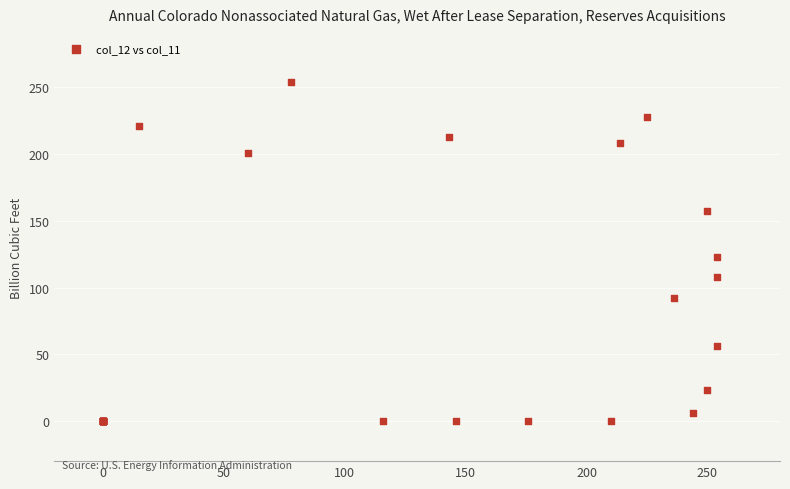

What Y value in the scatter plot is closest to 127?

123